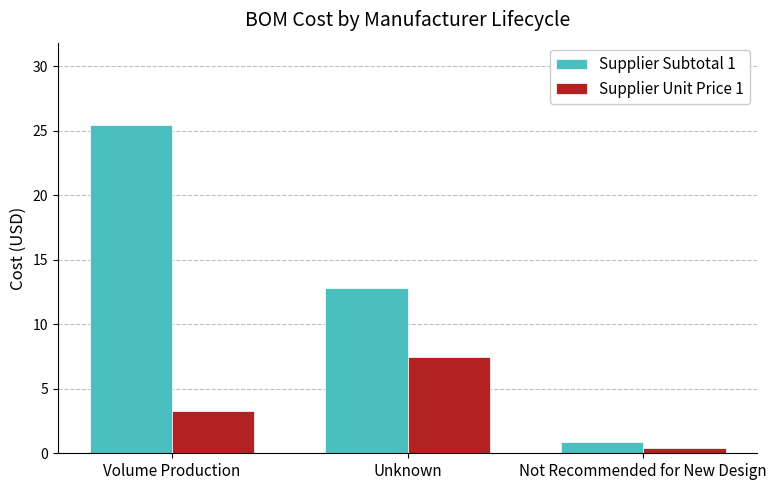

What are all the series names shown in the legend?

Supplier Subtotal 1, Supplier Unit Price 1